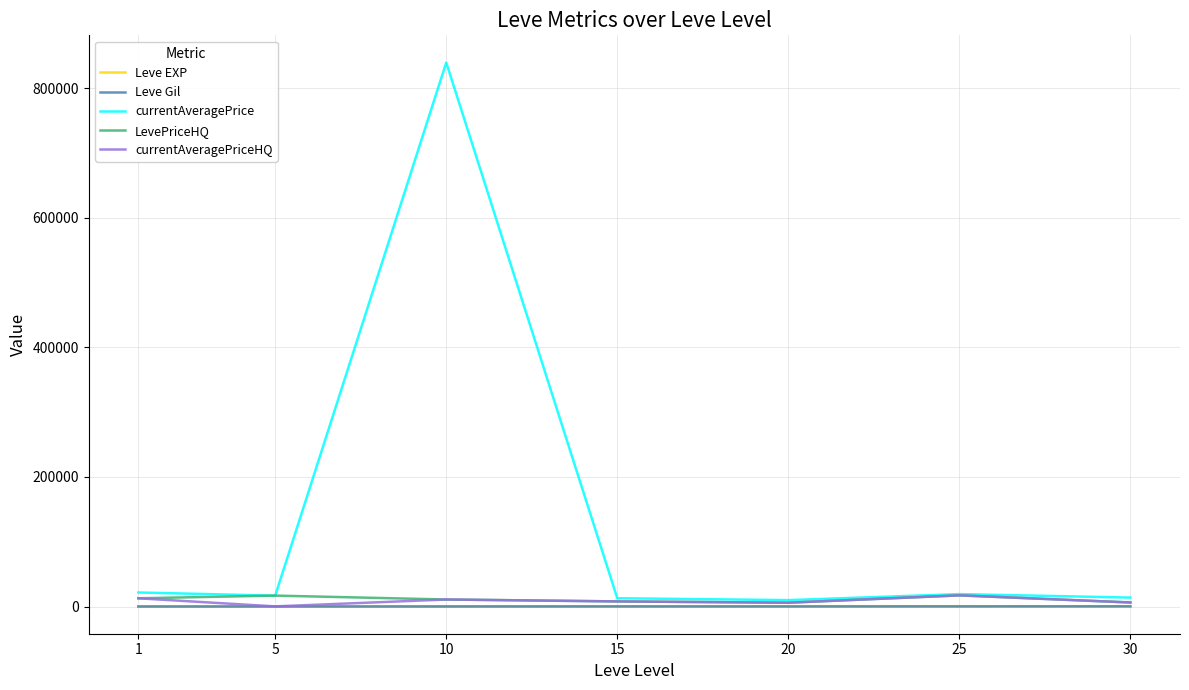

What is the smallest value displayed?

128.0